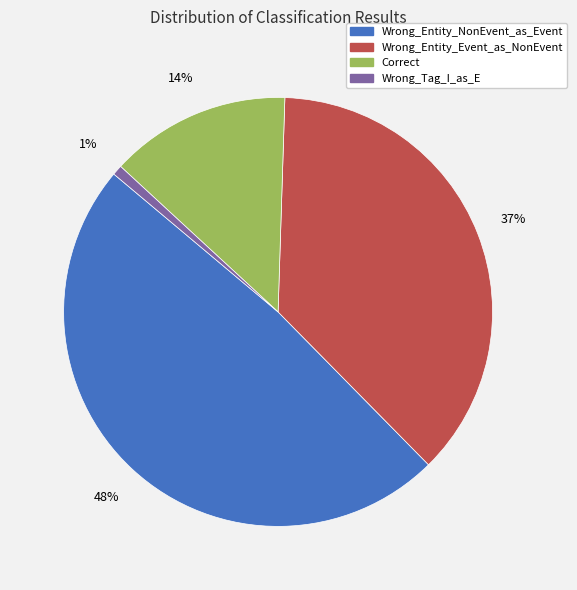

To the nearest percent, what percentage of the pie is Correct?

14%